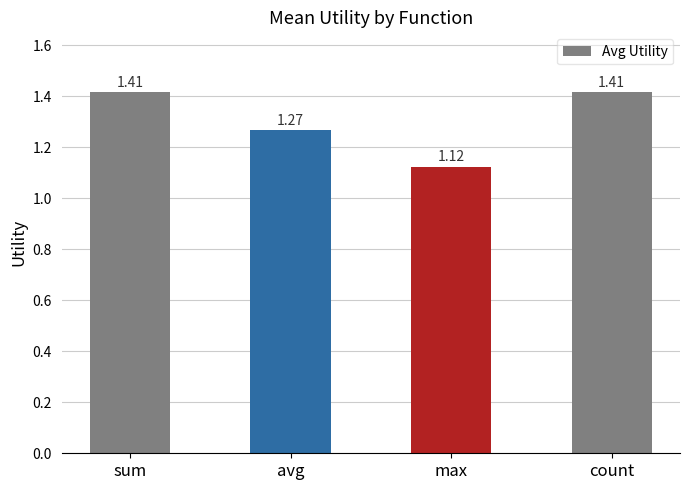

Which category has the lowest value across all series?

max